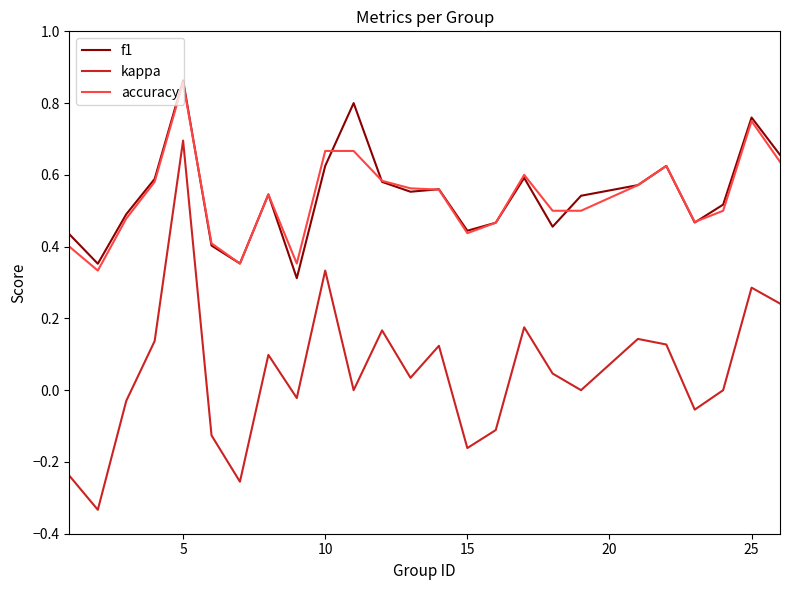

True or false: kappa and f1 cross at least once.

False